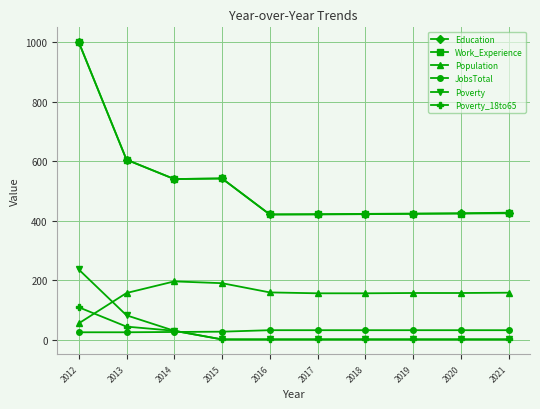

At which category is the sum across all series the highest?

2012